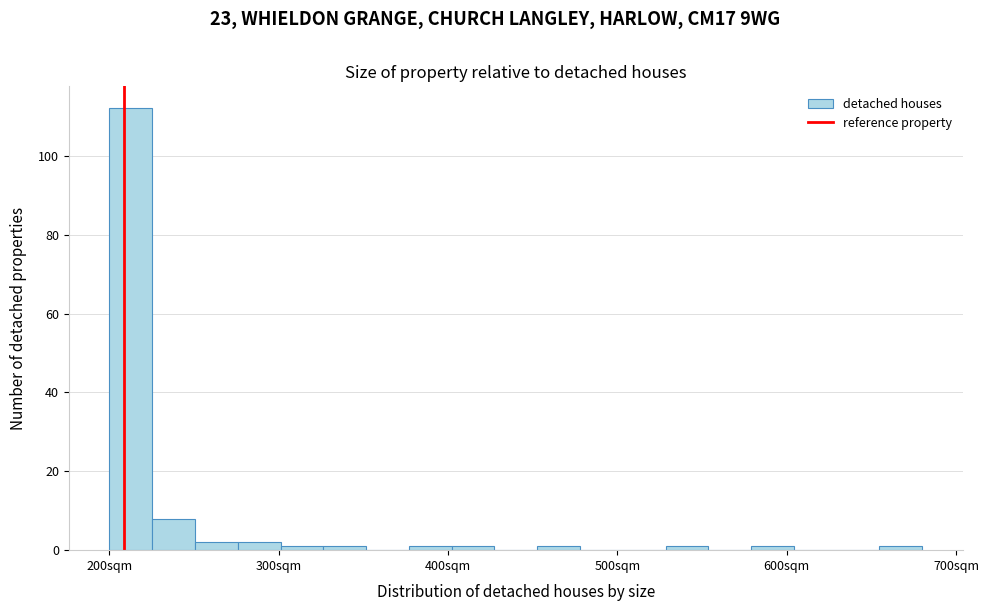

Around what value on the x-axis is the tallest bar? Give the approximate position of its centre, as read against the axis.

210